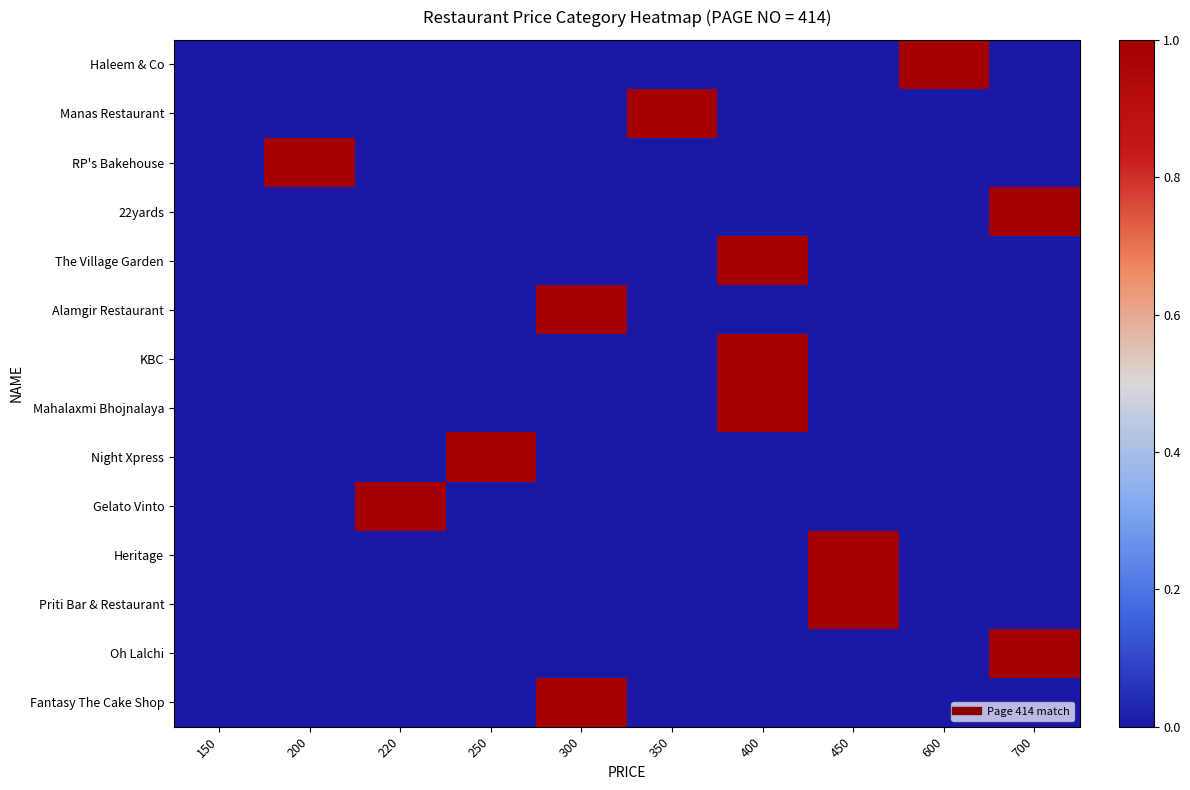

How many categories are shown in the chart?

10